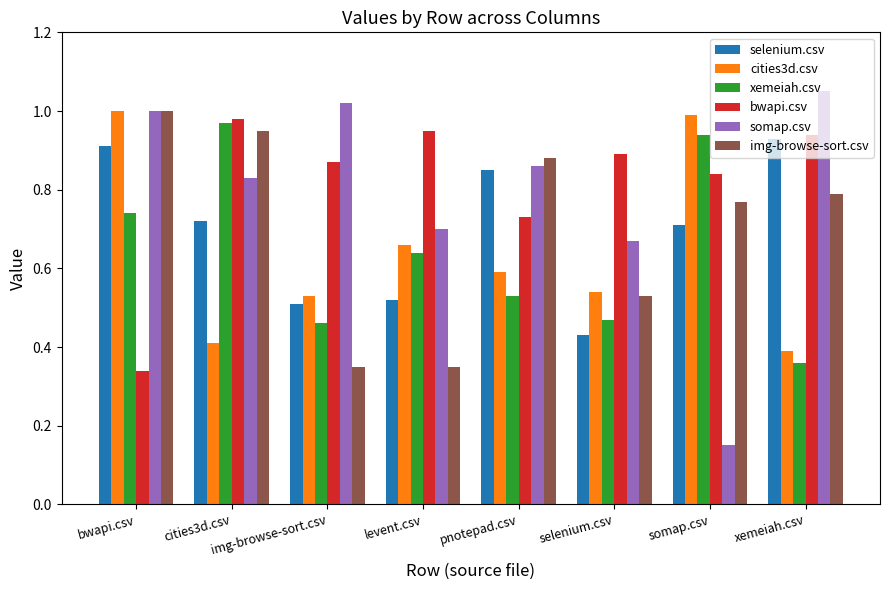

How many bars are there in each group?

6